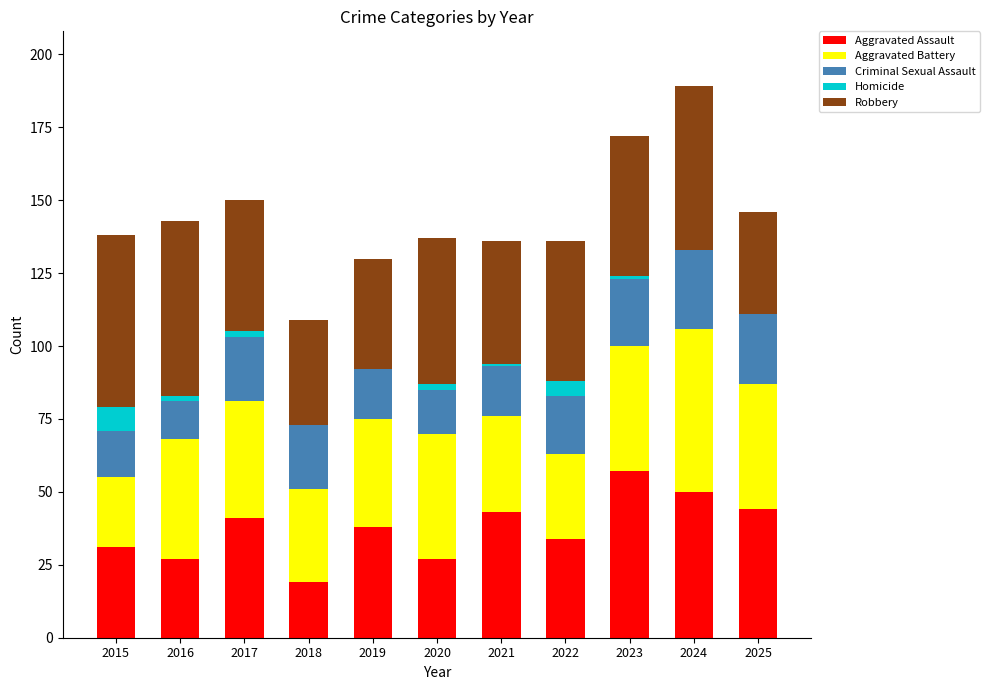

Which category has the highest value in the Aggravated Assault series?

2023